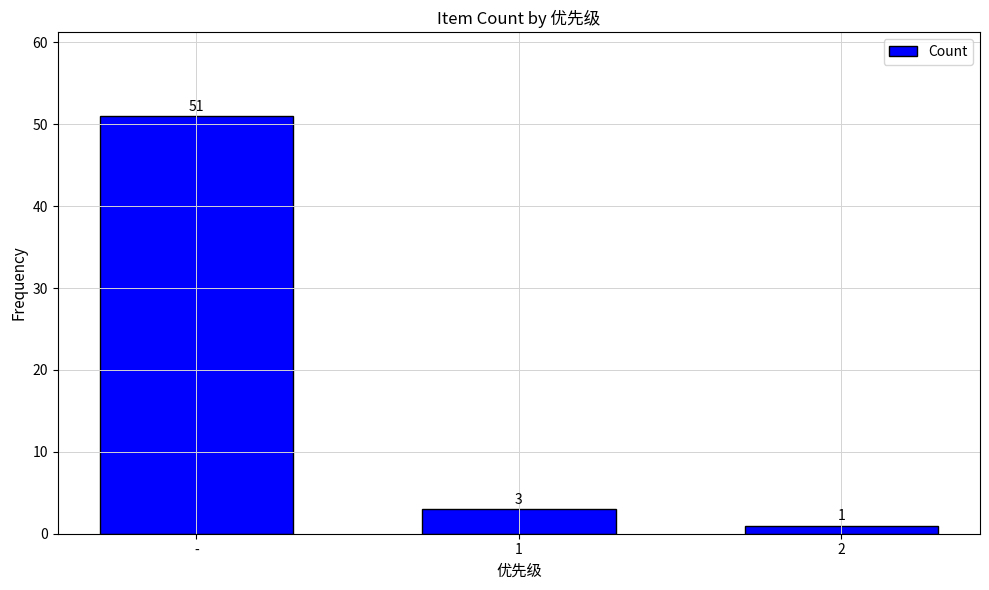

What is the difference between the values at 2 and 1?

2